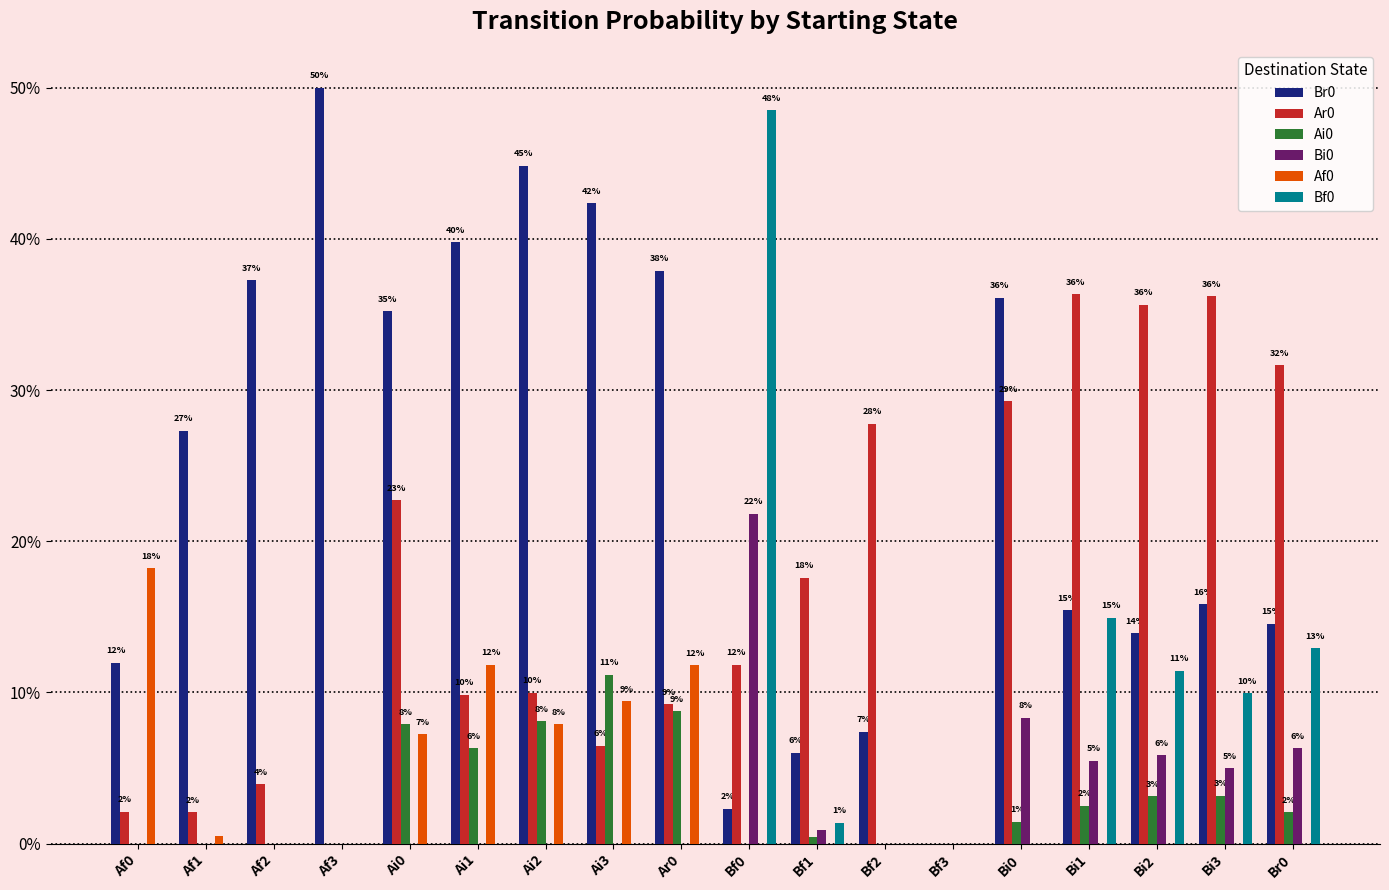

Reading left to right, transcribe all the data shown in this chart.

Br0: 0.1	0.3	0.4	0.5	0.4	0.4	0.4	0.4	0.4	0.0	0.1	0.1	0.0	0.4	0.2	0.1	0.2	0.1
Ar0: 0.0	0.0	0.0	0.0	0.2	0.1	0.1	0.1	0.1	0.1	0.2	0.3	0.0	0.3	0.4	0.4	0.4	0.3
Ai0: 0.0	0.0	0.0	0.0	0.1	0.1	0.1	0.1	0.1	0.0	0.0	0.0	0.0	0.0	0.0	0.0	0.0	0.0
Bi0: 0.0	0.0	0.0	0.0	0.0	0.0	0.0	0.0	0.0	0.2	0.0	0.0	0.0	0.1	0.1	0.1	0.0	0.1
Af0: 0.2	0.0	0.0	0.0	0.1	0.1	0.1	0.1	0.1	0.0	0.0	0.0	0.0	0.0	0.0	0.0	0.0	0.0
Bf0: 0.0	0.0	0.0	0.0	0.0	0.0	0.0	0.0	0.0	0.5	0.0	0.0	0.0	0.0	0.1	0.1	0.1	0.1